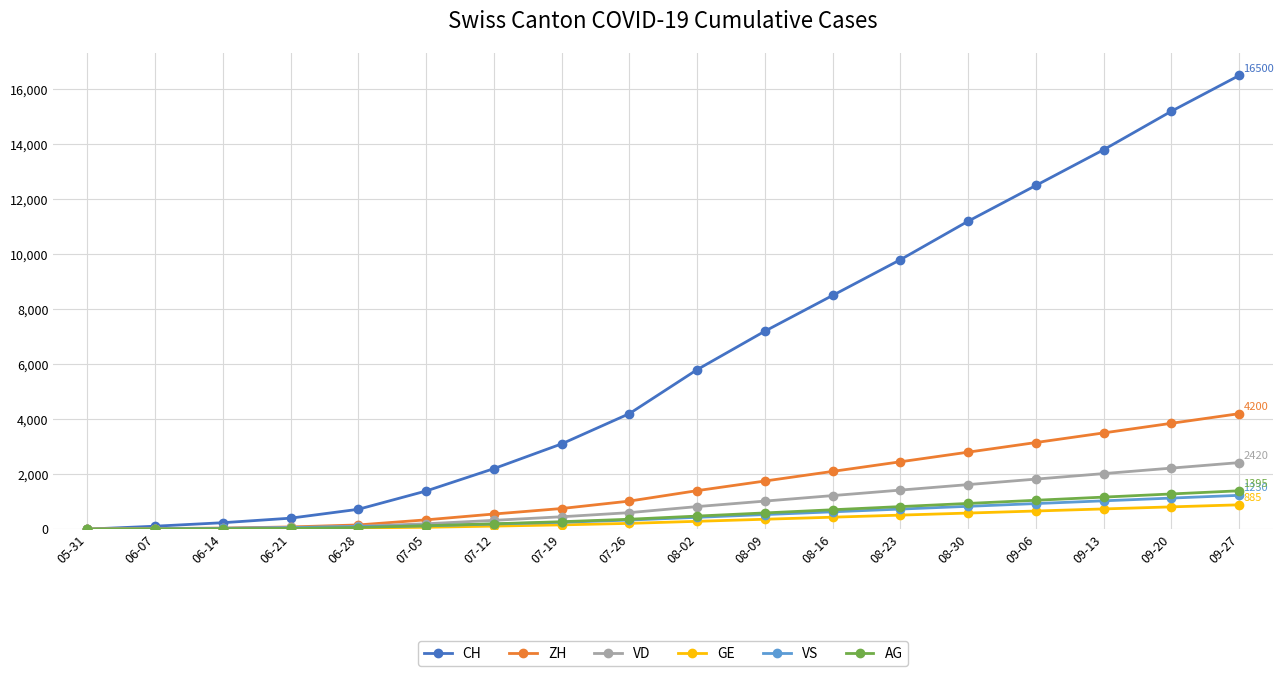

True or false: ZH has a value of 5843 at 09-20.

False